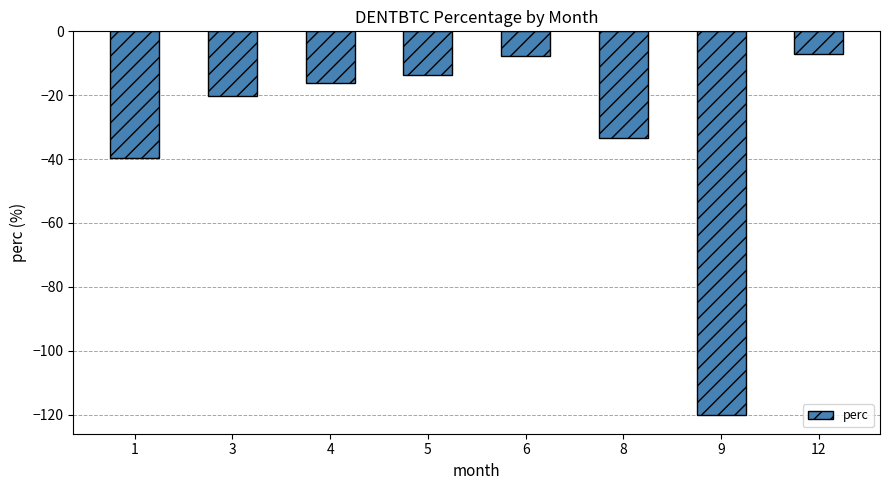

The chart shows a value of -16.3 at 4. True or false?

True